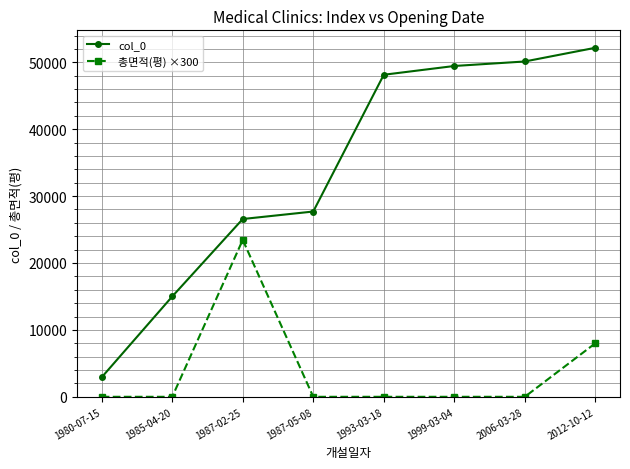

At 1980-07-15, list the series in order from smallest to largest.

총면적(평) ×300, col_0